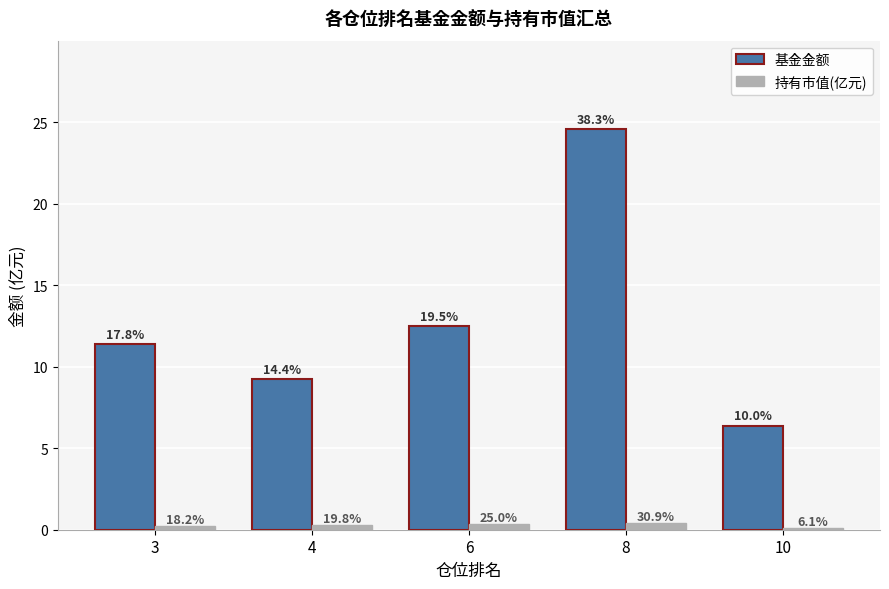

Which series has the largest range (max minus min)?

基金金额